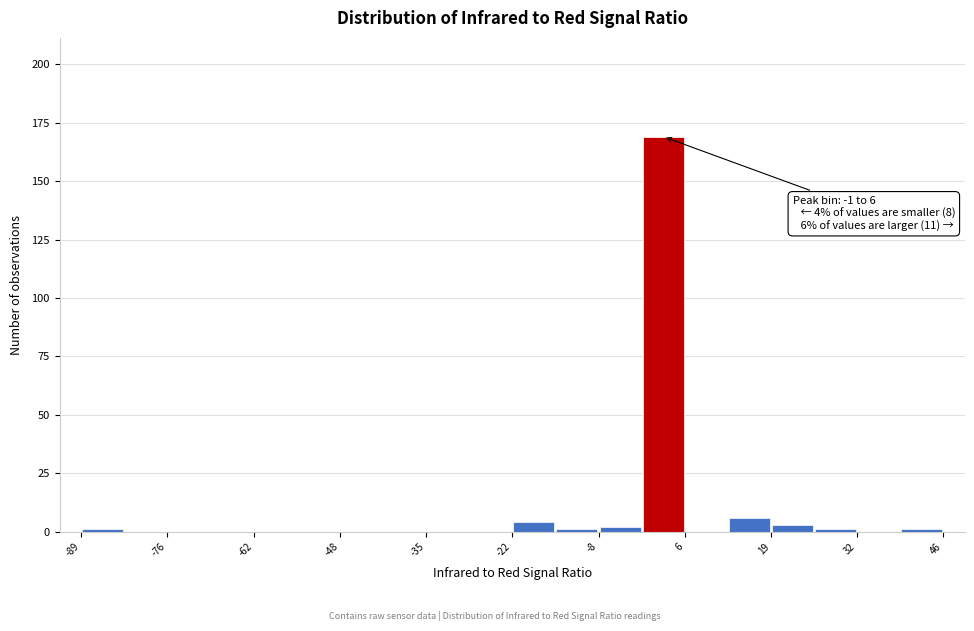

Around what value on the x-axis is the tallest bar? Give the approximate position of its centre, as read against the axis.

2